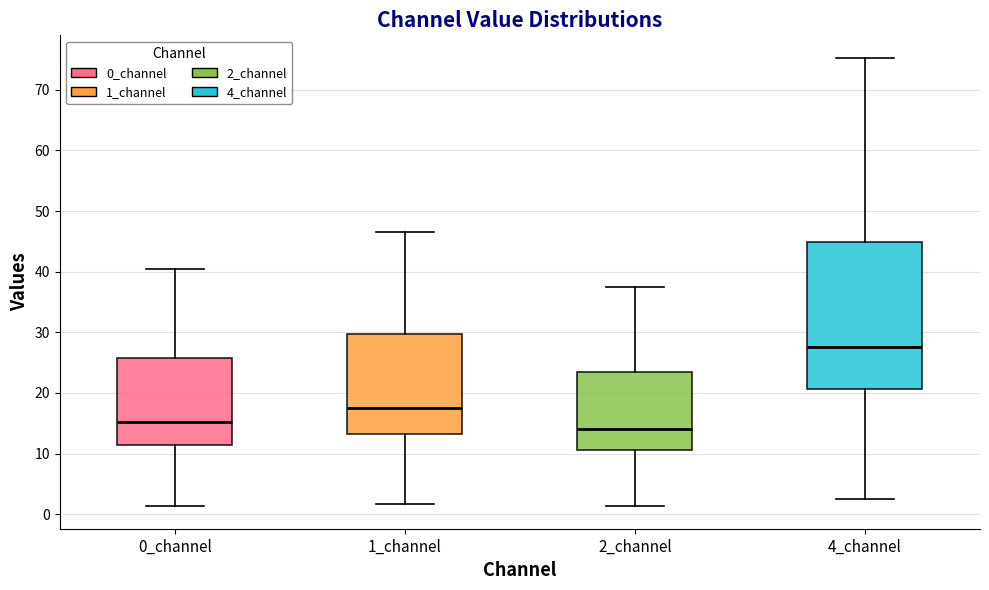

Which box has the lowest median line?

2_channel